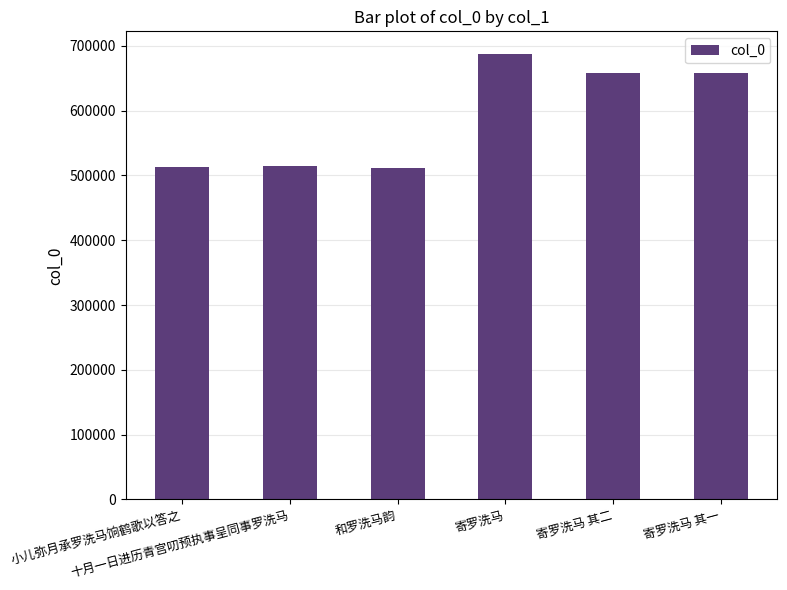

What is the label of the 5th bar from the right?

十月一日进历青宫叨预执事呈同事罗洗马